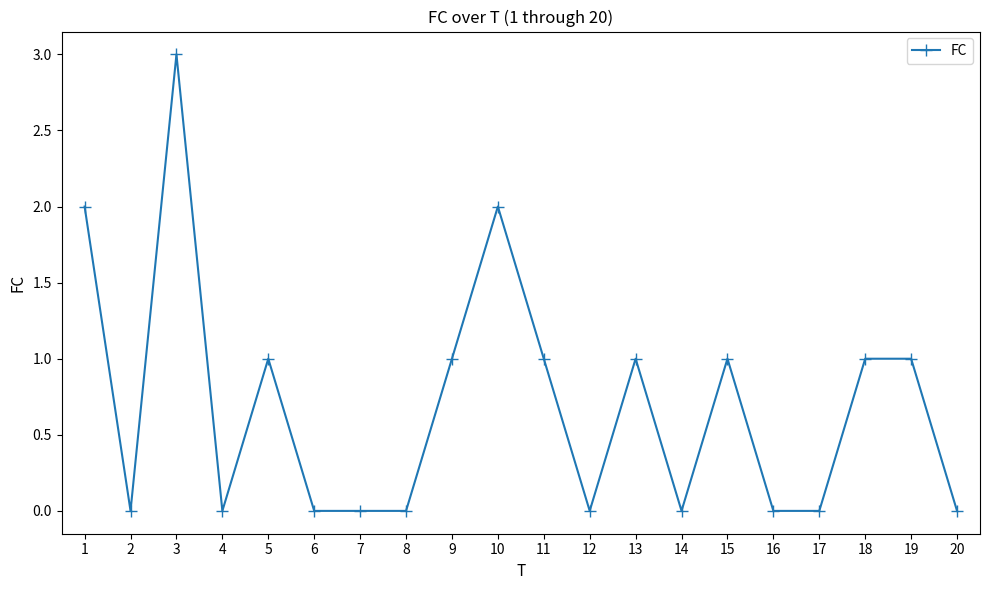

True or false: the data shows 0 at 8.

True